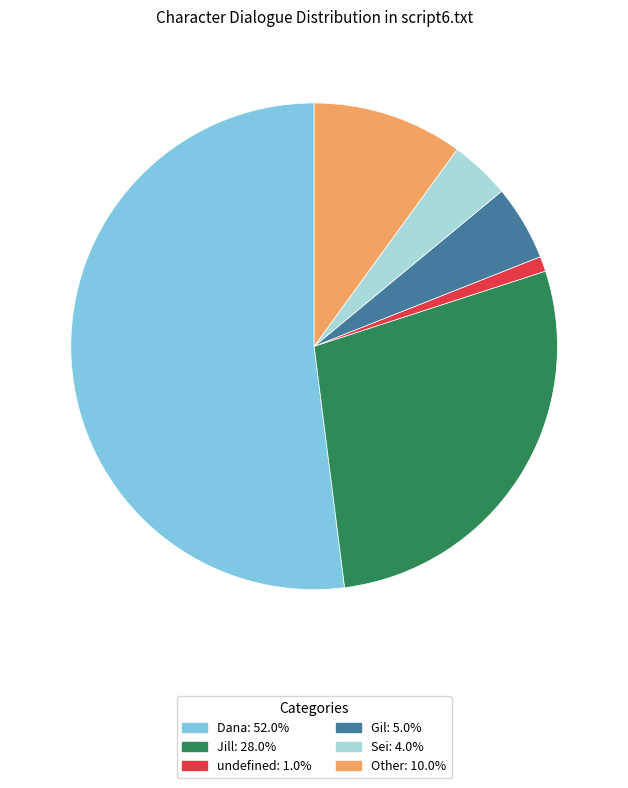

Approximately how many times larger is the value at Jill compared to Sei?

7.0